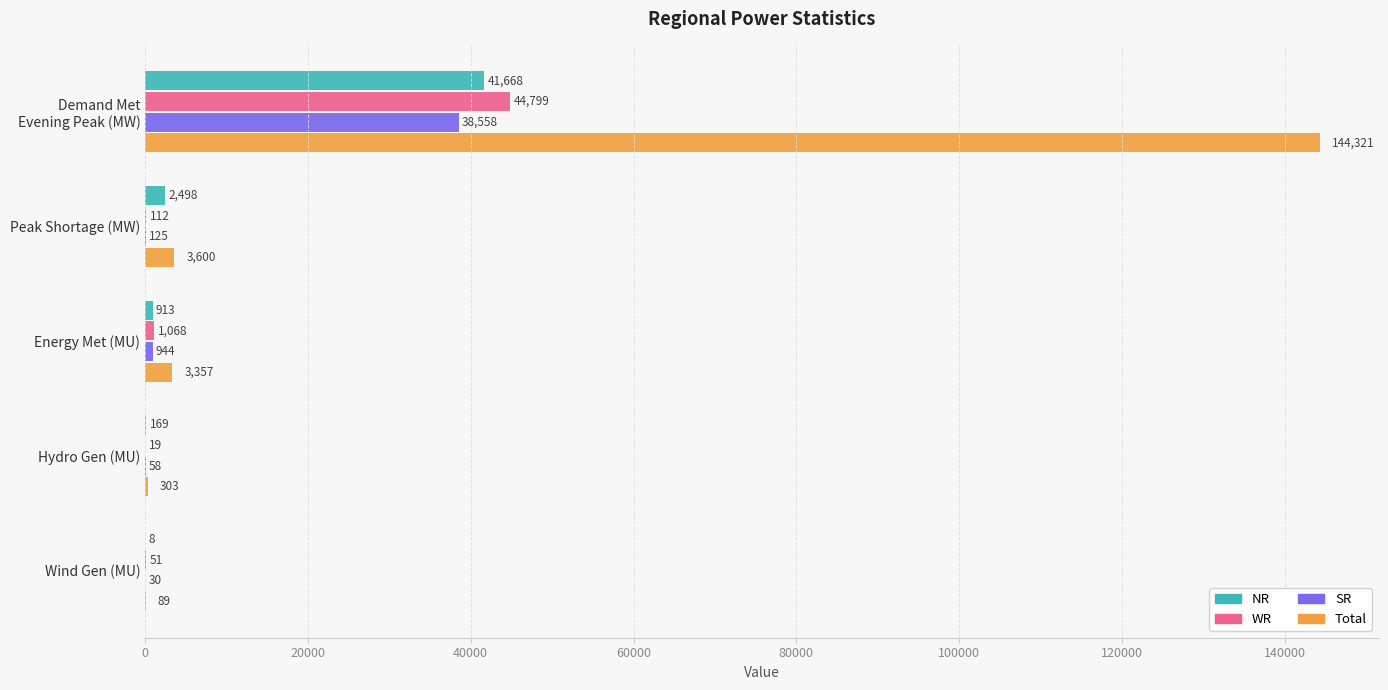

What is the maximum value shown in the chart?

144321